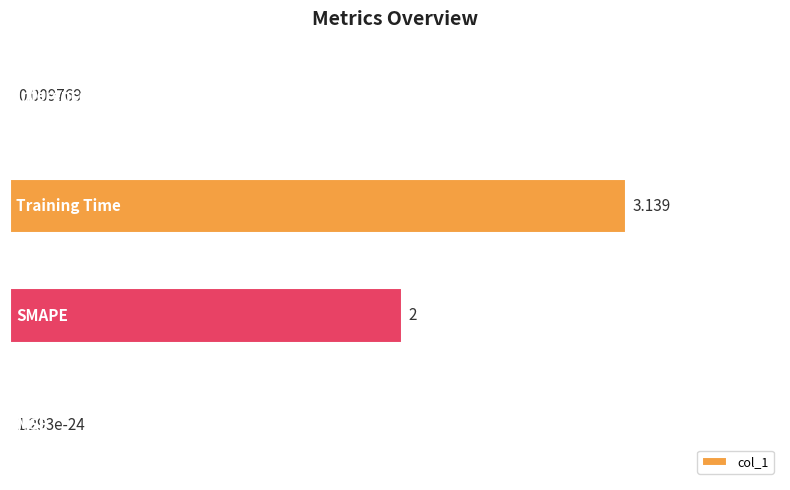

Are the bars horizontal?

Yes